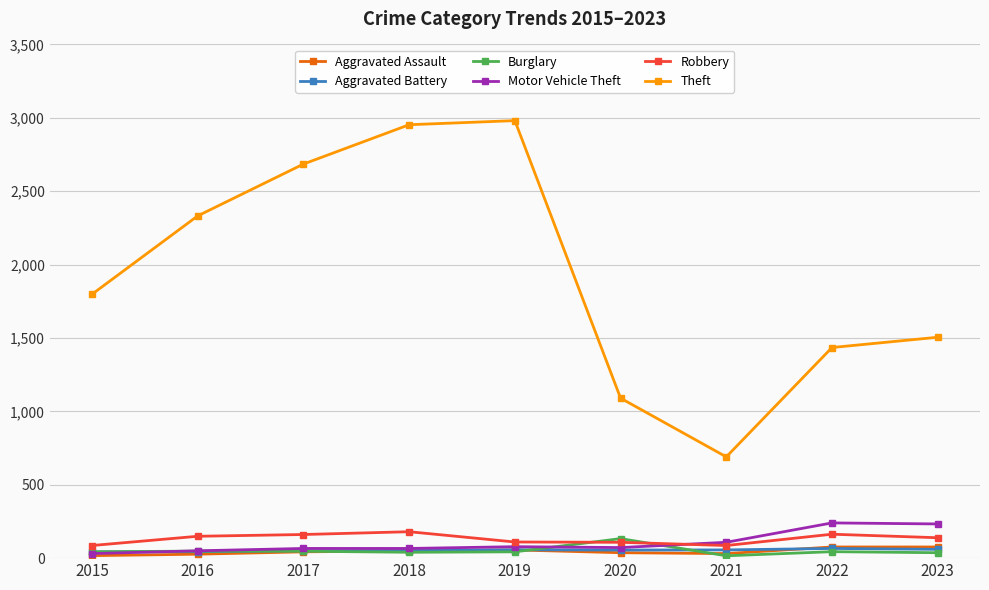

What is the minimum value shown in the chart?

16